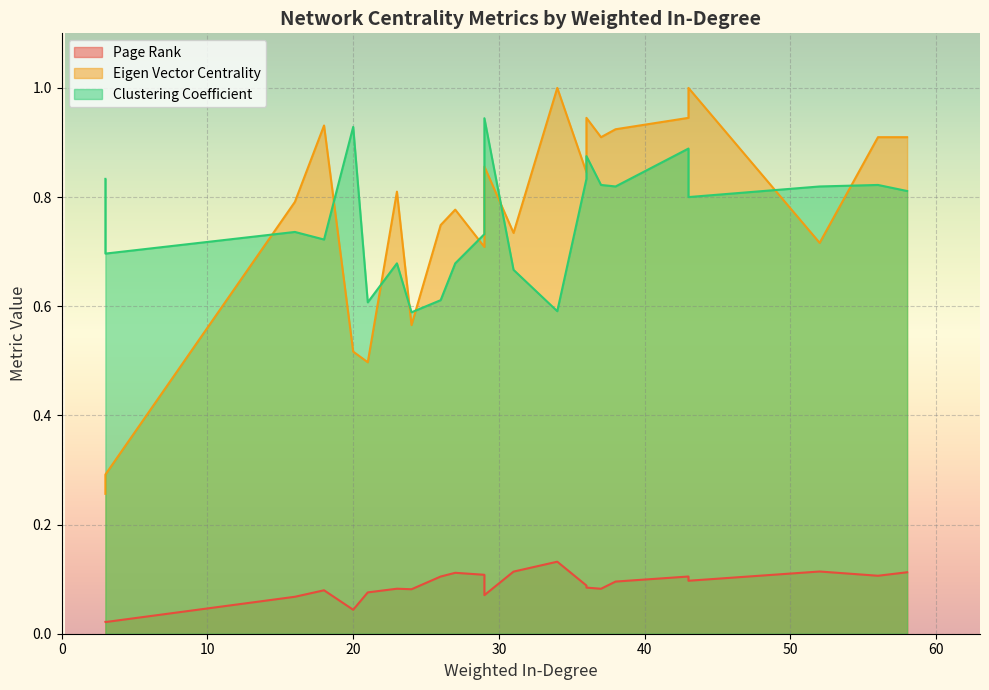

True or false: Page Rank and Eigen Vector Centrality intersect in this chart.

False